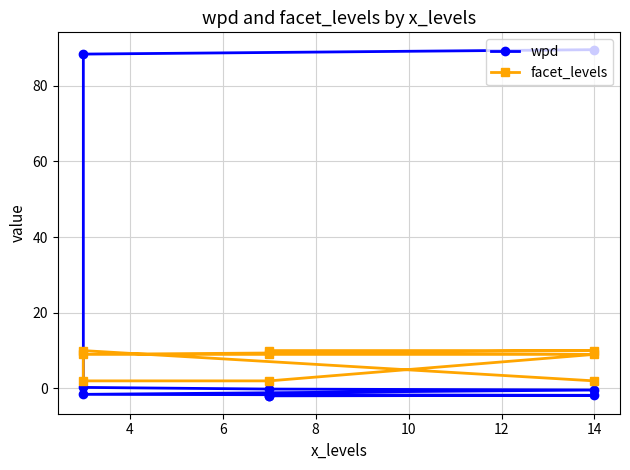

Which series has the largest total across all categories?

wpd